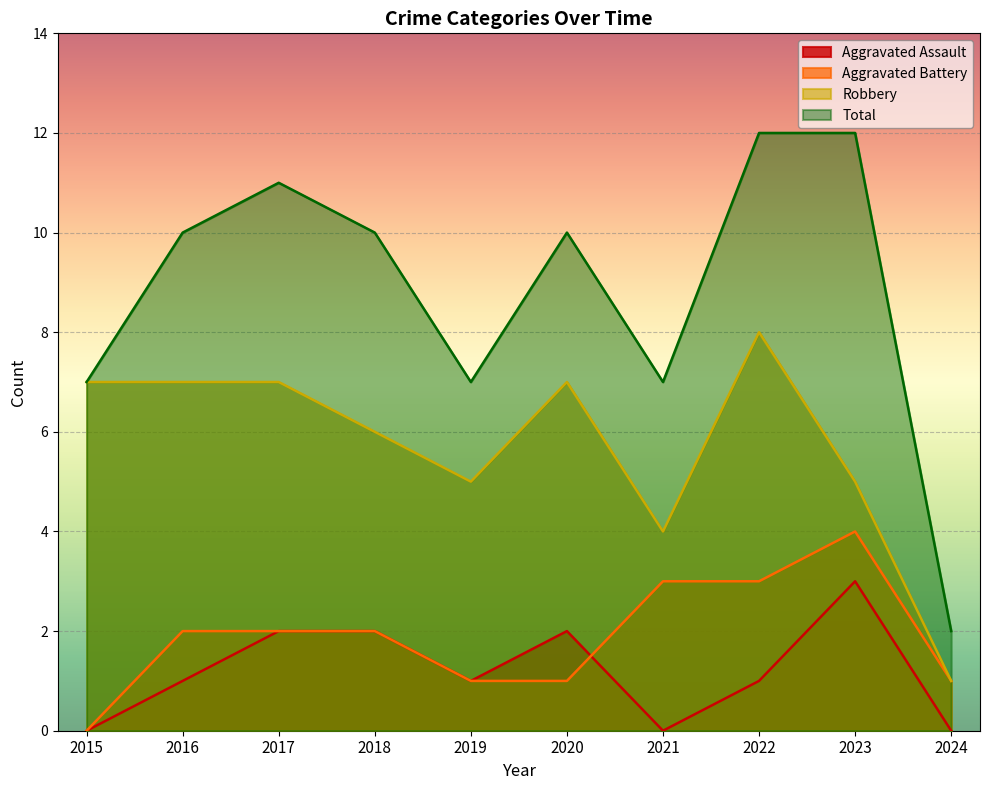

At which label is Total closest to 7?

2015